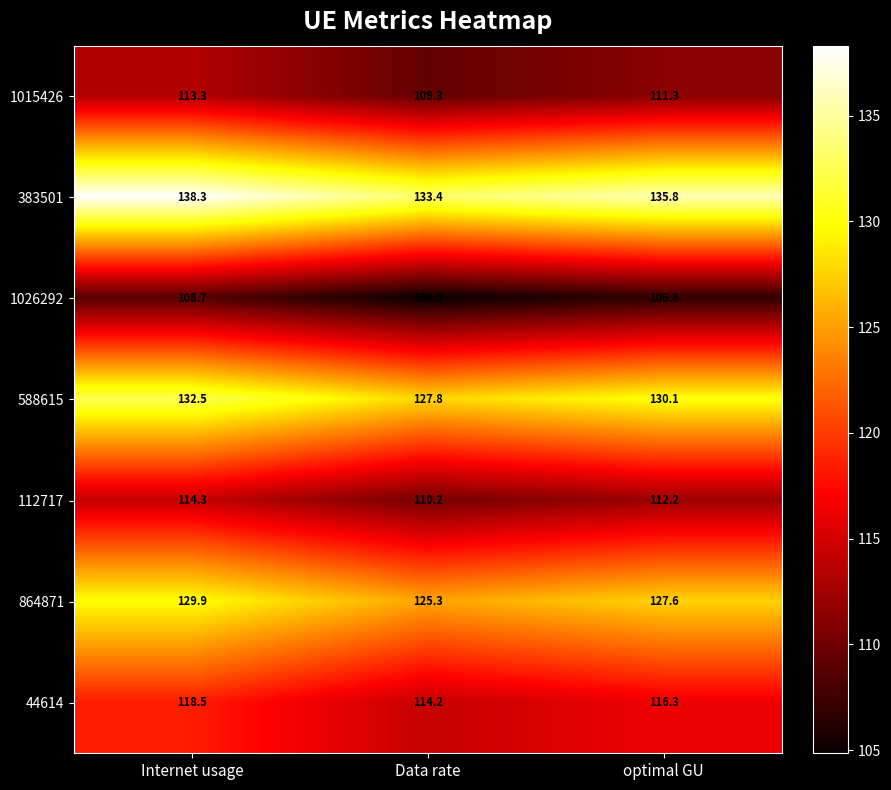

Reading left to right, list all the values displayed in this chart.

1015426: Internet usage=113.3	Data rate=109.3	optimal GU=111.3
383501: Internet usage=138.3	Data rate=133.4	optimal GU=135.8
1026292: Internet usage=108.7	Data rate=104.9	optimal GU=106.8
588615: Internet usage=132.5	Data rate=127.8	optimal GU=130.1
112717: Internet usage=114.3	Data rate=110.2	optimal GU=112.2
864871: Internet usage=129.9	Data rate=125.3	optimal GU=127.6
44614: Internet usage=118.5	Data rate=114.2	optimal GU=116.3